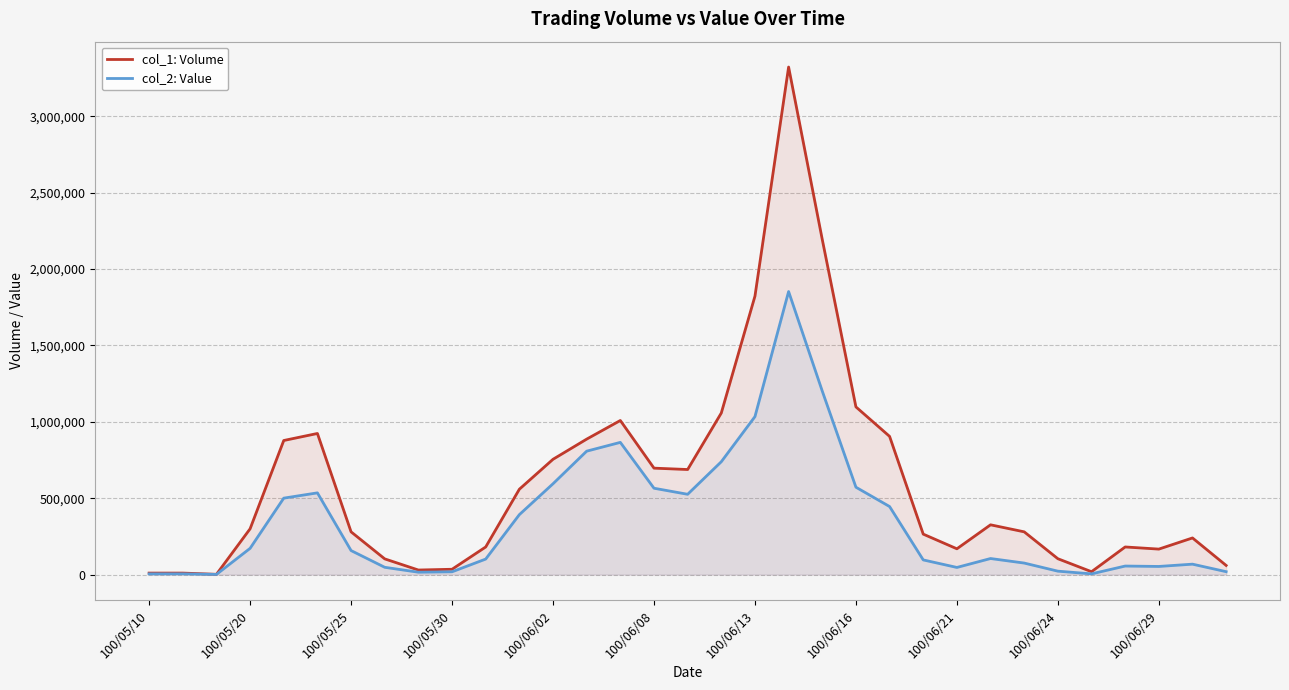

What is the total value across all series at 100/05/20?

471990